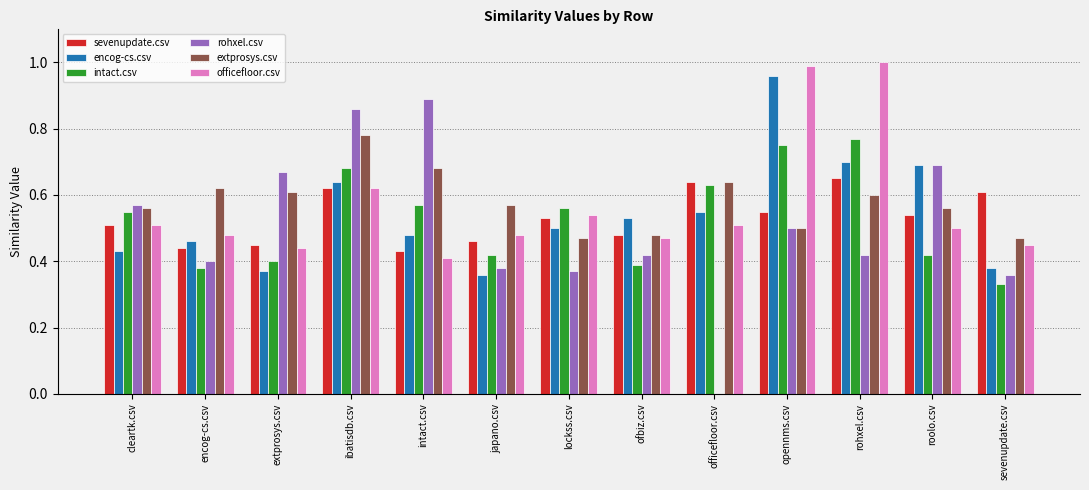

Between cleartk.csv and japano.csv, which series saw the biggest shift?

rohxel.csv